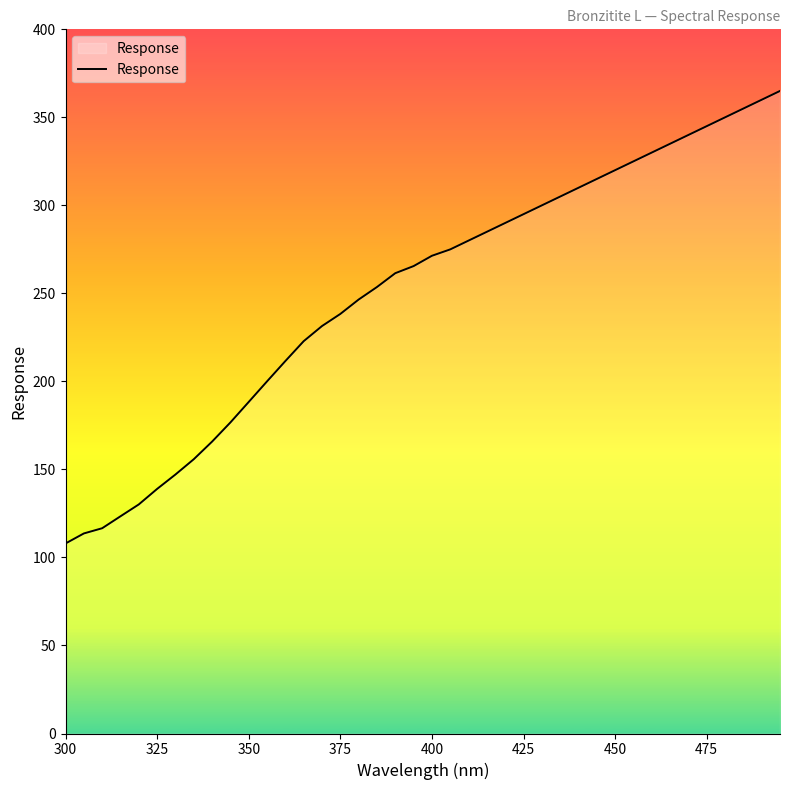

What is the maximum value shown in the chart?

365.0